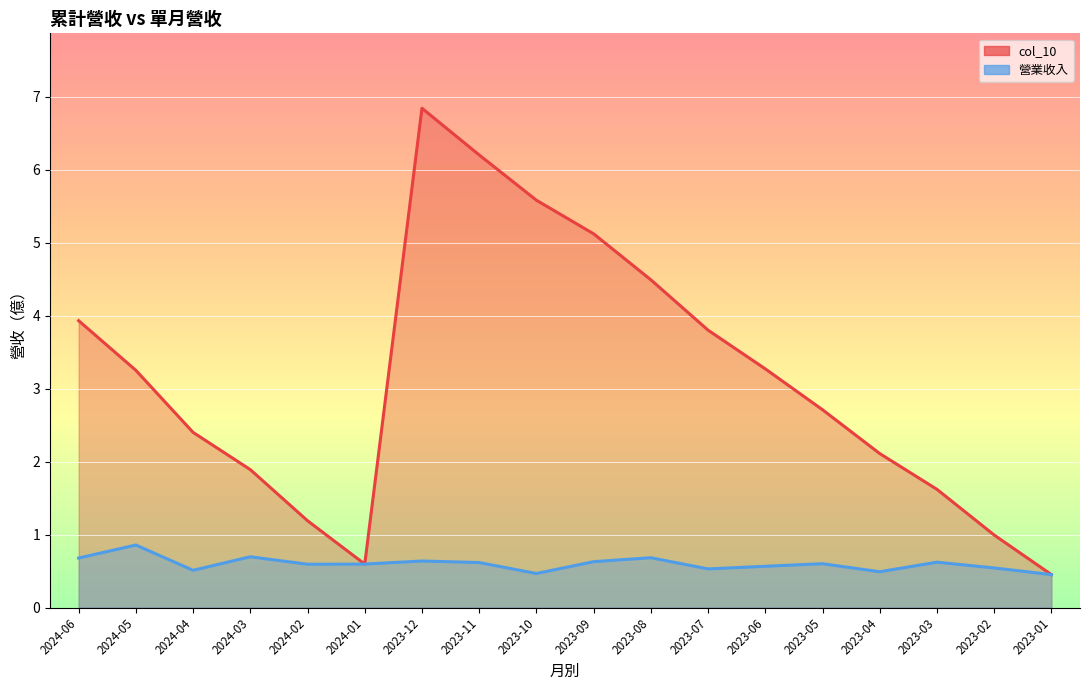

List the labels in order of col_10 value, smallest first.

2023-01, 2024-01, 2023-02, 2024-02, 2023-03, 2024-03, 2023-04, 2024-04, 2023-05, 2024-05, 2023-06, 2023-07, 2024-06, 2023-08, 2023-09, 2023-10, 2023-11, 2023-12